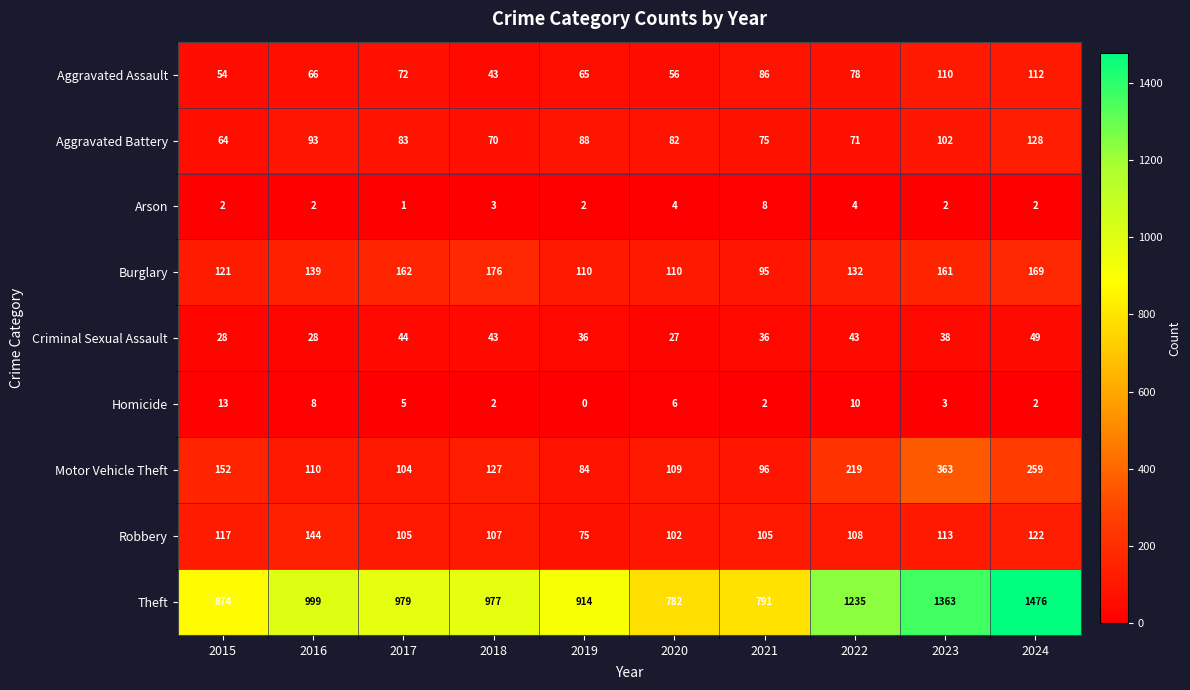

The value of Aggravated Assault at 2022 is 78. True or false?

True